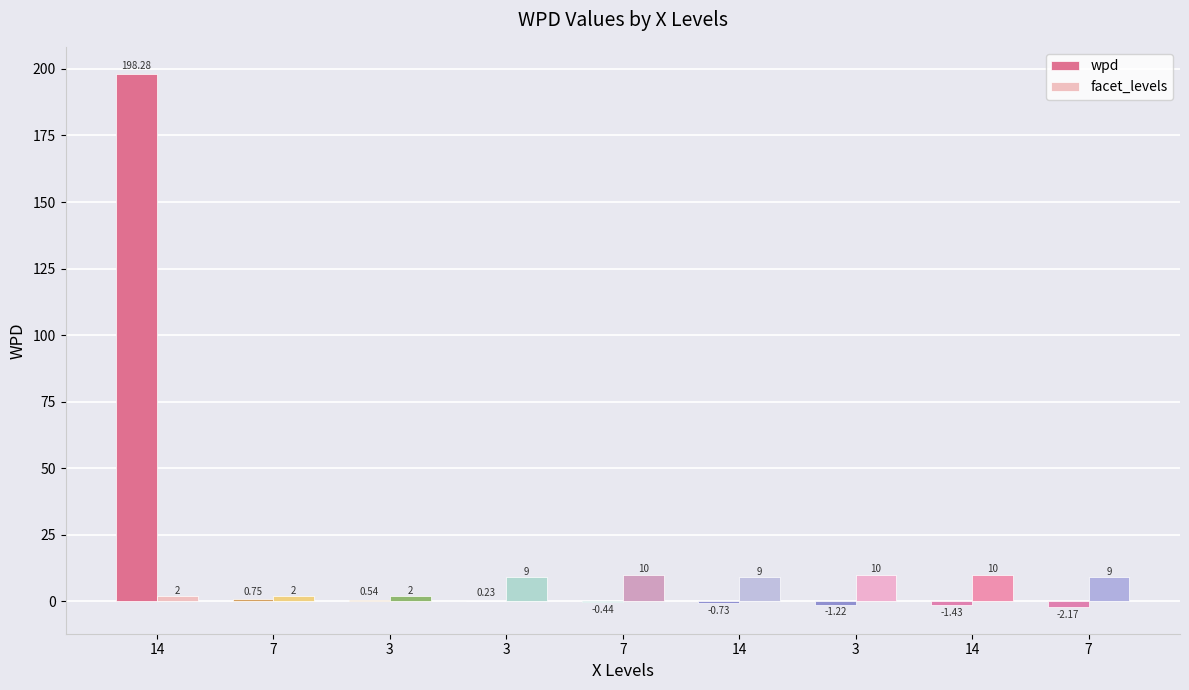

Are the bars grouped side by side (vs. stacked)?

Yes